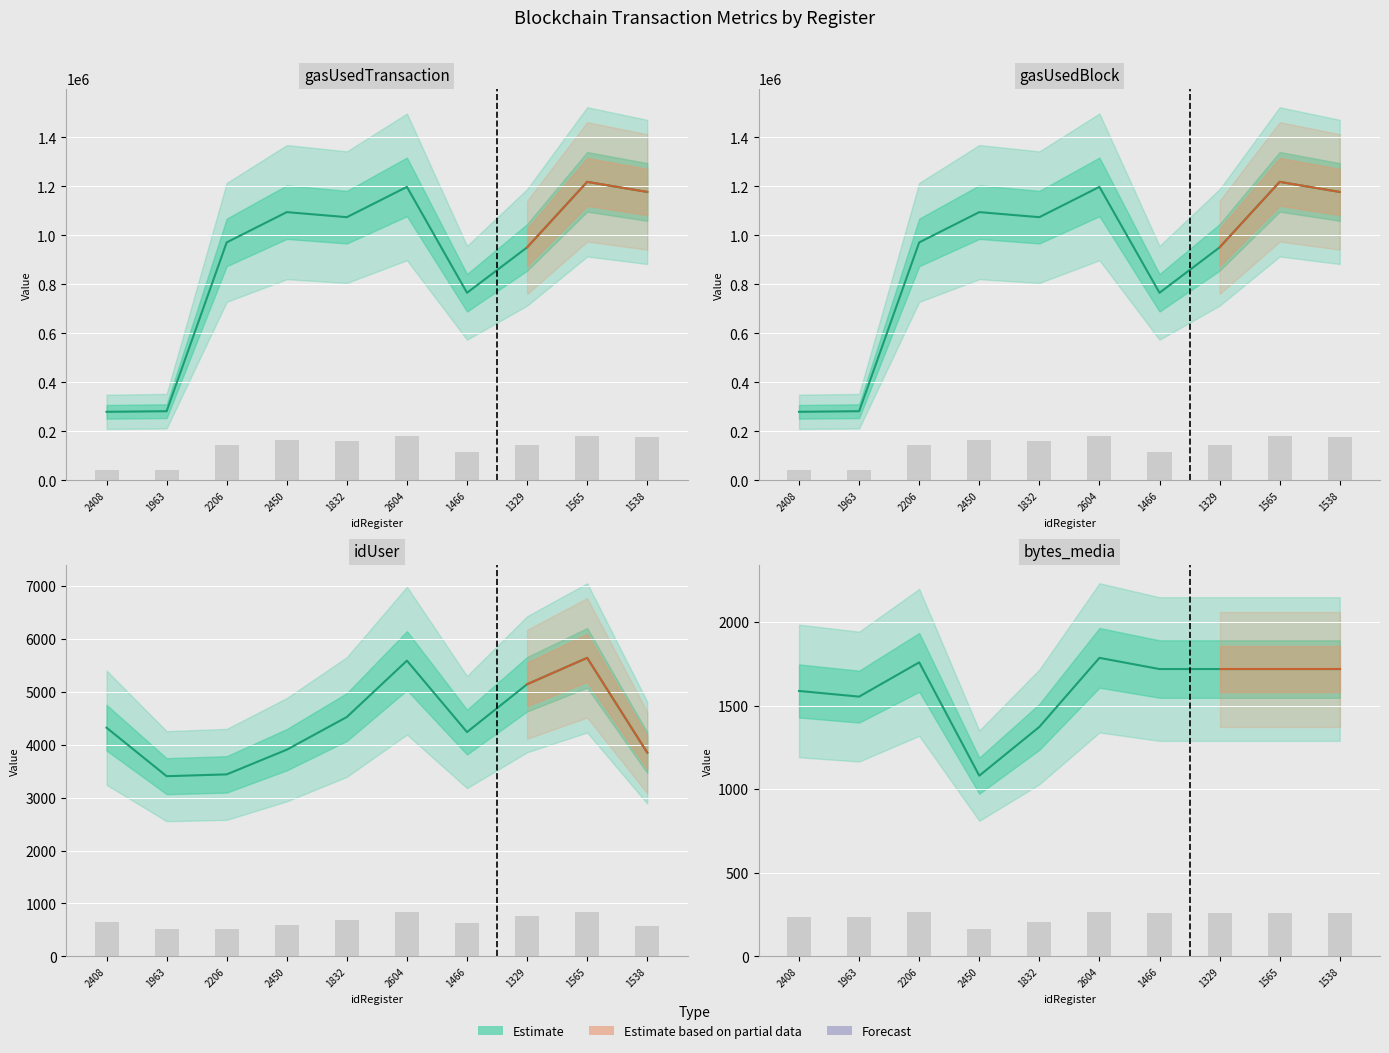

Reading left to right, transcribe all the data shown in this chart.

idUser: 4323	3406	3440	3907	4525	5590	4240	5144	5643	3851
gasUsedTransaction: 279854	282284	971558	1095196	1074583	1198269	765844	951186	1218797	1177585
gasUsedBlock: 279854	282284	971558	1095196	1074583	1198269	765844	951186	1218797	1177585
bytes_media: 1588	1554	1759	1081	1373	1786	1719	1719	1719	1719